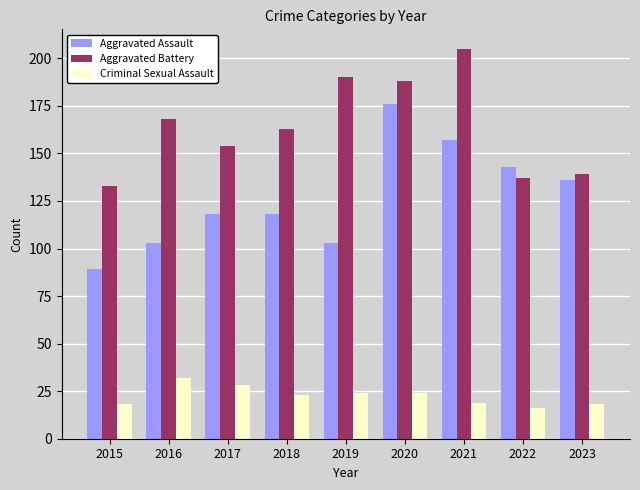

The Criminal Sexual Assault series shows 30 at 2018. True or false?

False